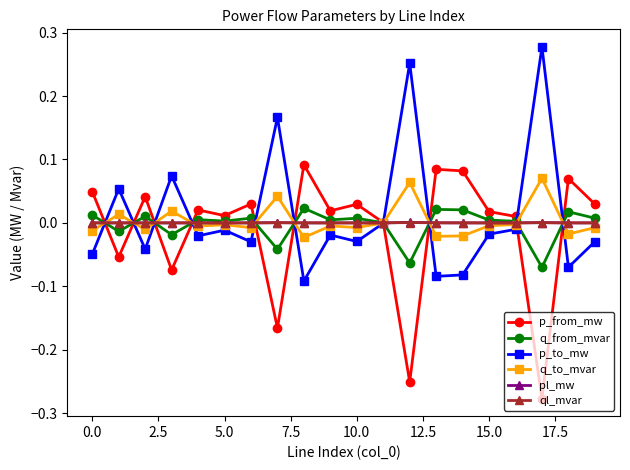

True or false: q_from_mvar has more than 0 points higher than both neighbors.

True